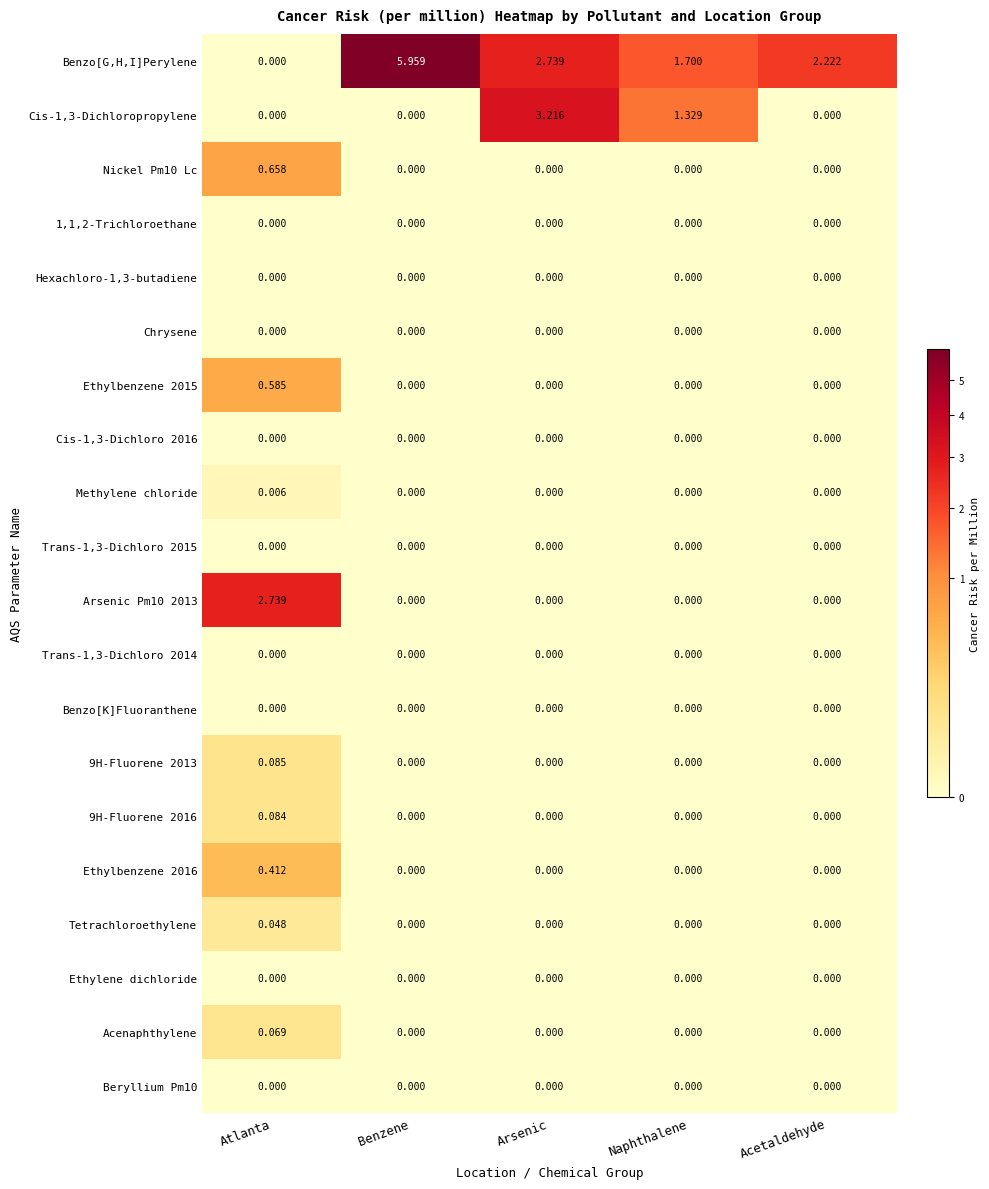

Which series has the largest range (max minus min)?

Benzo[G,H,I]Perylene